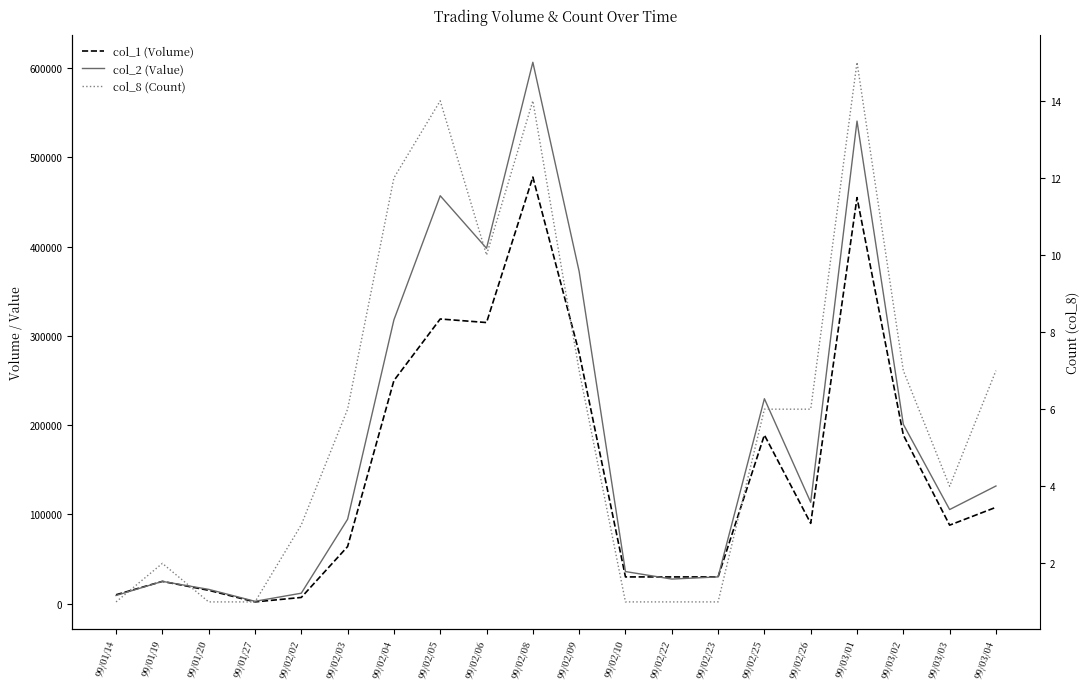

What is the difference between the maximum and minimum values in the col_1 (Volume) series?

476000